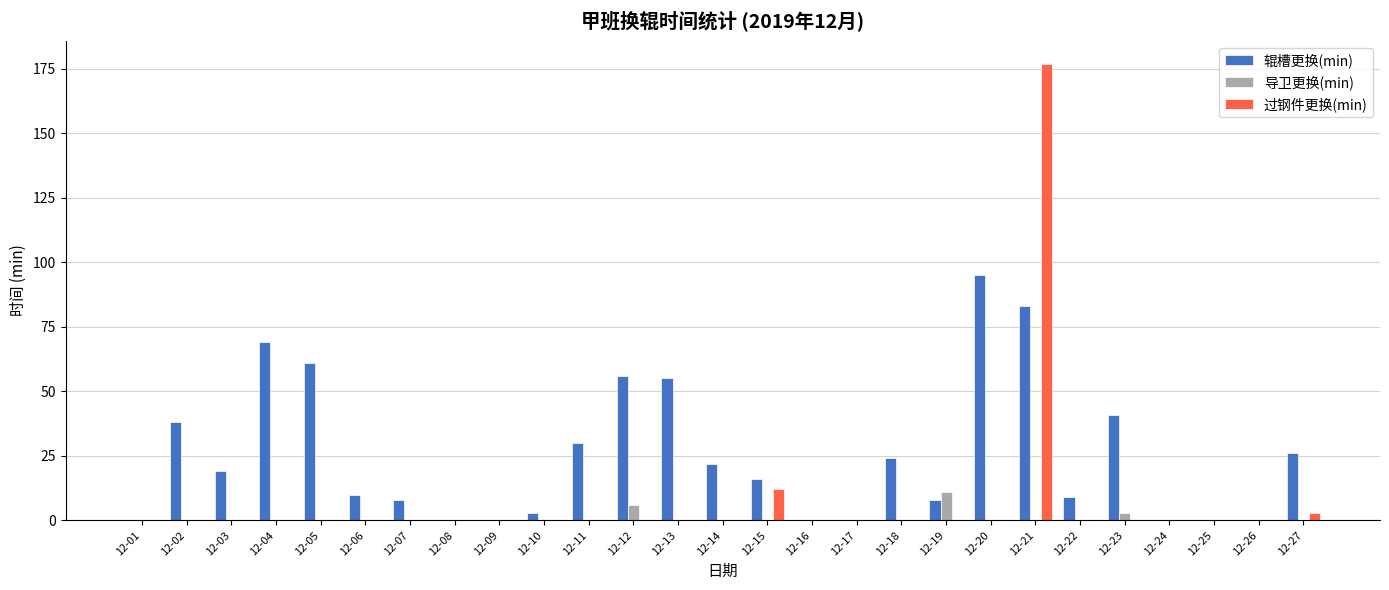

What is the spread (max minus min) of values at 12-12?

56